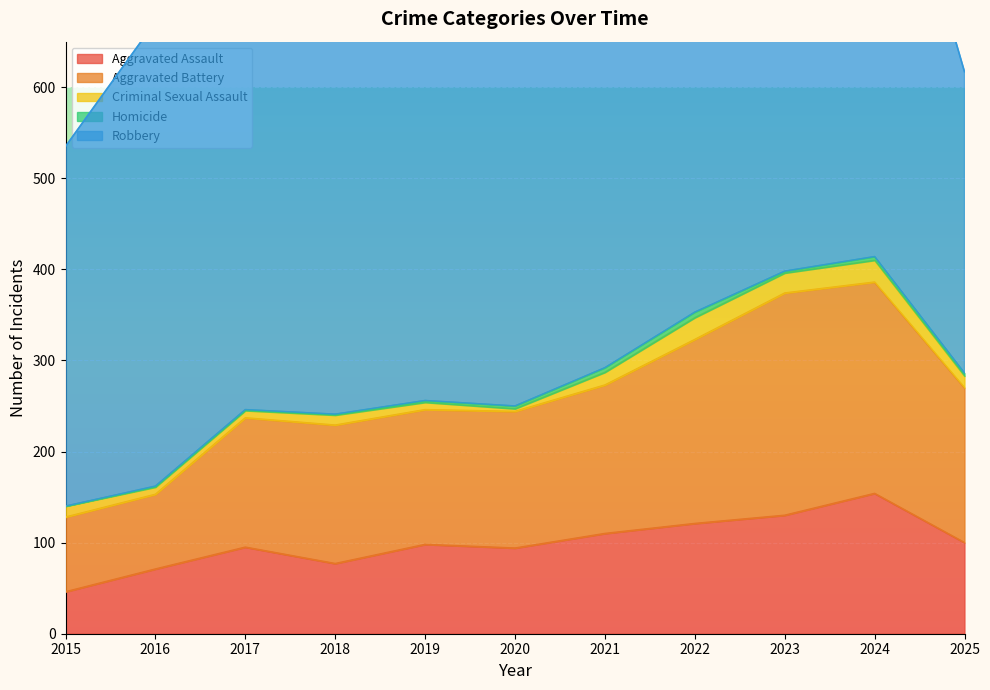

Which series has the widest spread of values?

Robbery